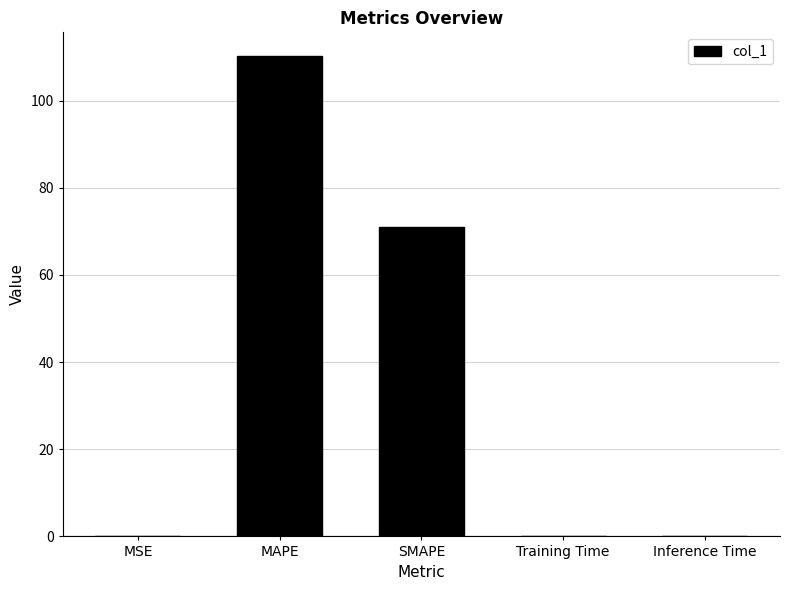

Count the number of categories in the chart.

5